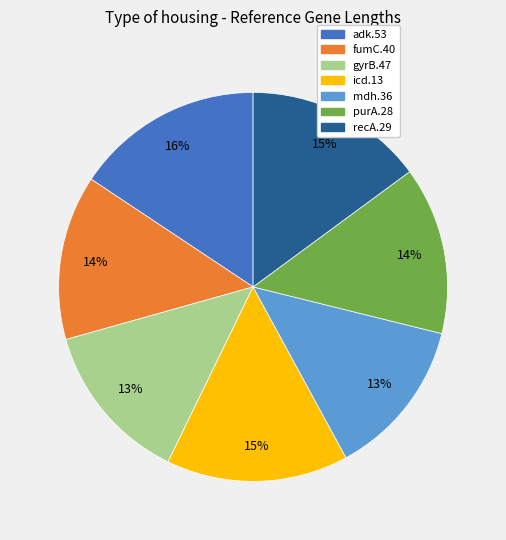

Between icd.13 and purA.28, which is larger?

icd.13